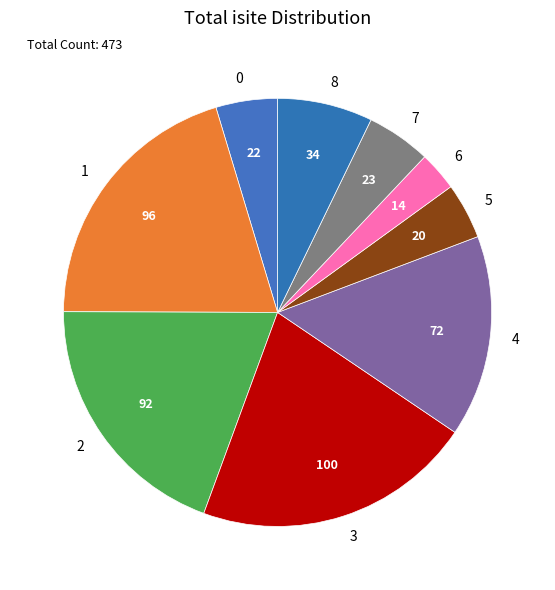

Does any single category account for the majority?

No